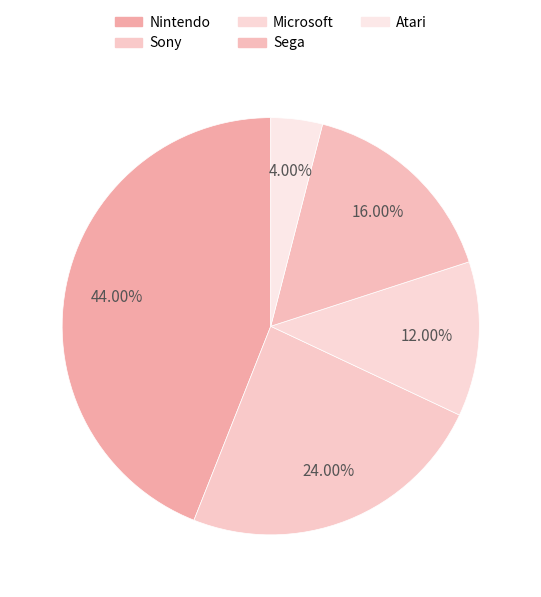

To the nearest percent, what is the difference between the Atari and Sony slice percentages?

20%